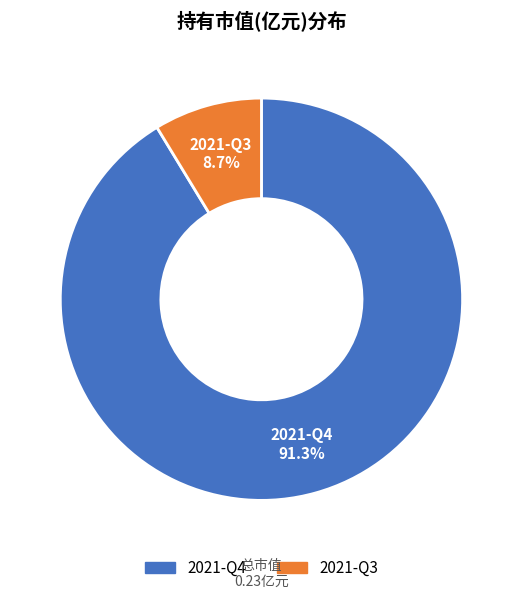

Is there any slice that represents more than half of the pie?

Yes